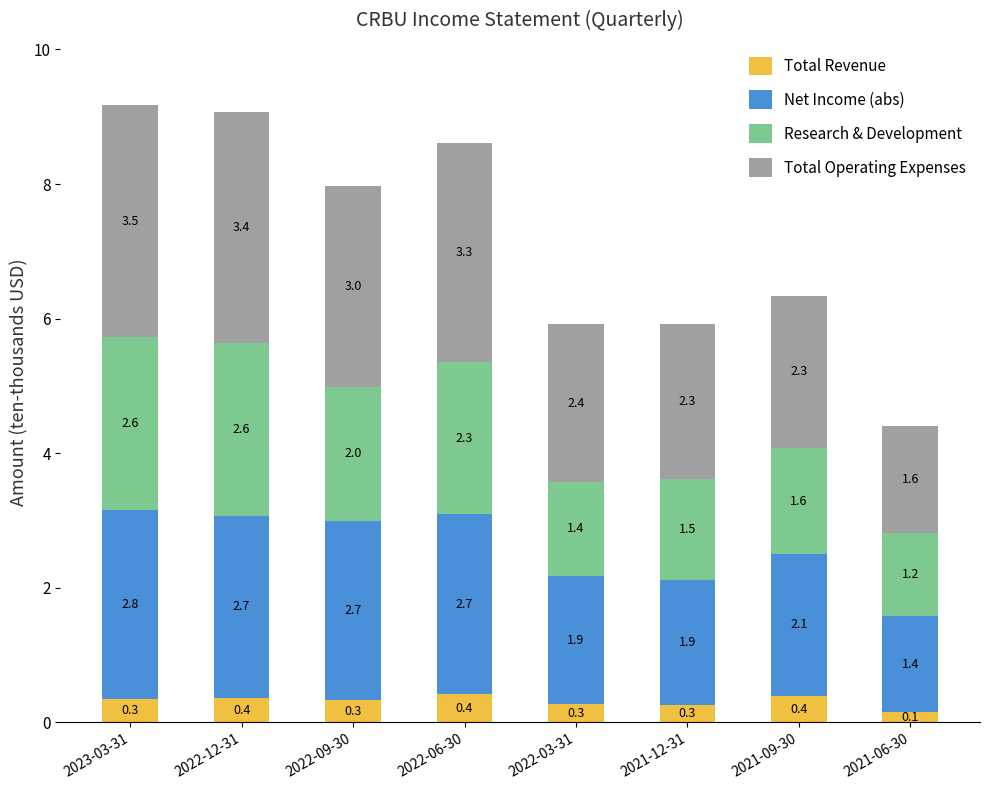

How many Total Revenue values are between 0 and 1?

8